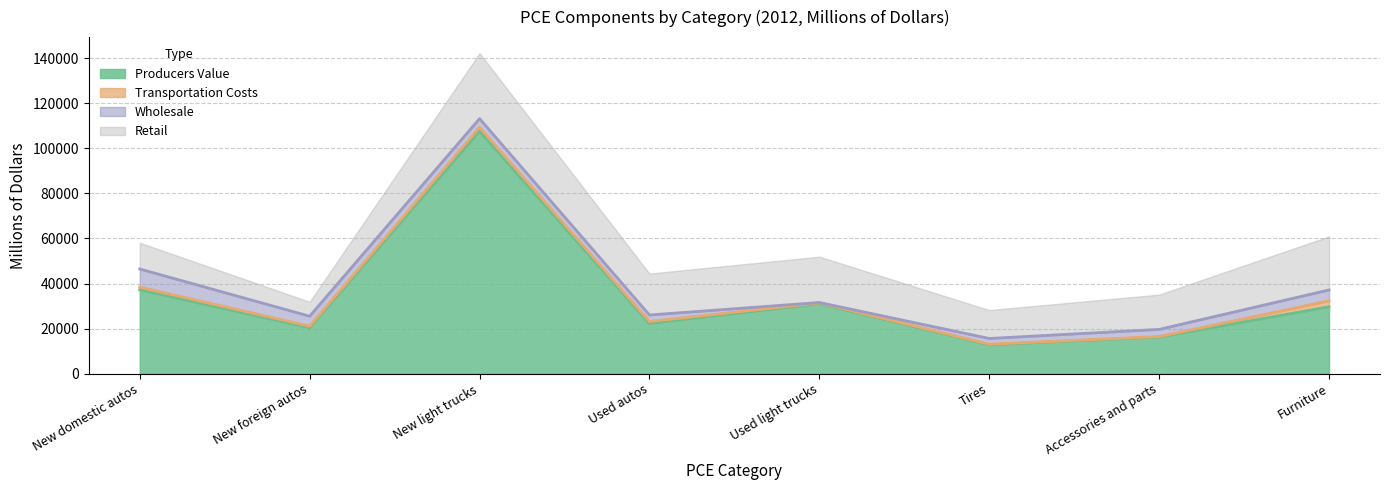

What is the sum of the Transportation Costs values at New light trucks and New foreign autos?

2360